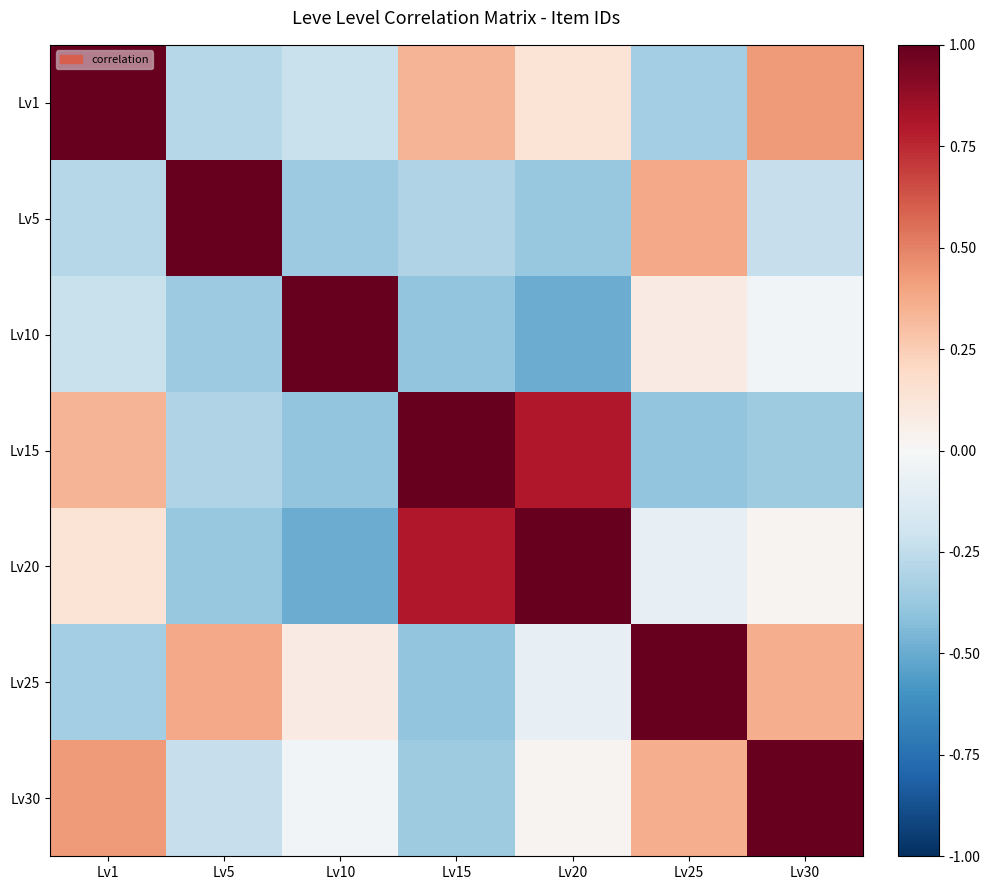

Reading right to left, list all the values displayed in this chart.

Lv1: Lv30=0.4	Lv25=-0.3	Lv20=0.1	Lv15=0.3	Lv10=-0.2	Lv5=-0.3	Lv1=1.0
Lv5: Lv30=-0.2	Lv25=0.4	Lv20=-0.4	Lv15=-0.3	Lv10=-0.4	Lv5=1.0	Lv1=-0.3
Lv10: Lv30=-0.0	Lv25=0.1	Lv20=-0.5	Lv15=-0.4	Lv10=1.0	Lv5=-0.4	Lv1=-0.2
Lv15: Lv30=-0.4	Lv25=-0.4	Lv20=0.8	Lv15=1.0	Lv10=-0.4	Lv5=-0.3	Lv1=0.3
Lv20: Lv30=0.0	Lv25=-0.1	Lv20=1.0	Lv15=0.8	Lv10=-0.5	Lv5=-0.4	Lv1=0.1
Lv25: Lv30=0.4	Lv25=1.0	Lv20=-0.1	Lv15=-0.4	Lv10=0.1	Lv5=0.4	Lv1=-0.3
Lv30: Lv30=1.0	Lv25=0.4	Lv20=0.0	Lv15=-0.4	Lv10=-0.0	Lv5=-0.2	Lv1=0.4